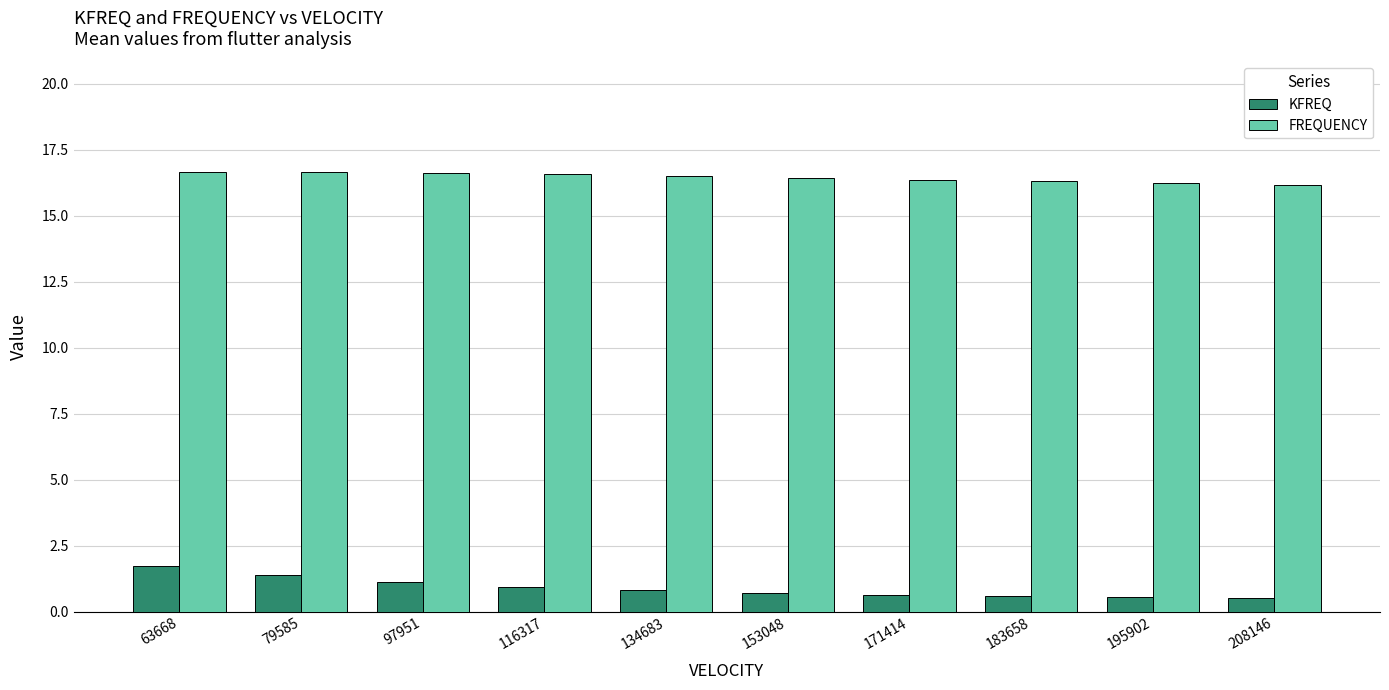

The FREQUENCY series shows 28.8 at 63668. True or false?

False